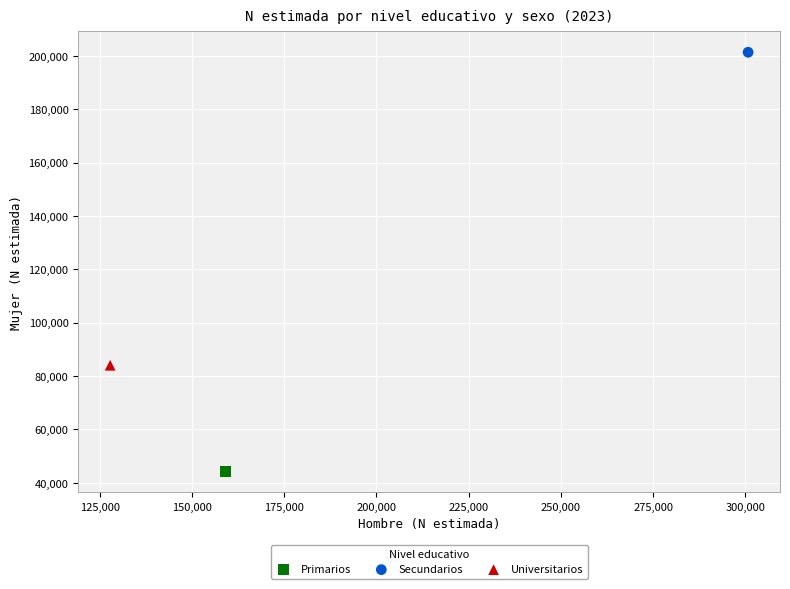

What are all the series names shown in the legend?

Primarios, Secundarios, Universitarios